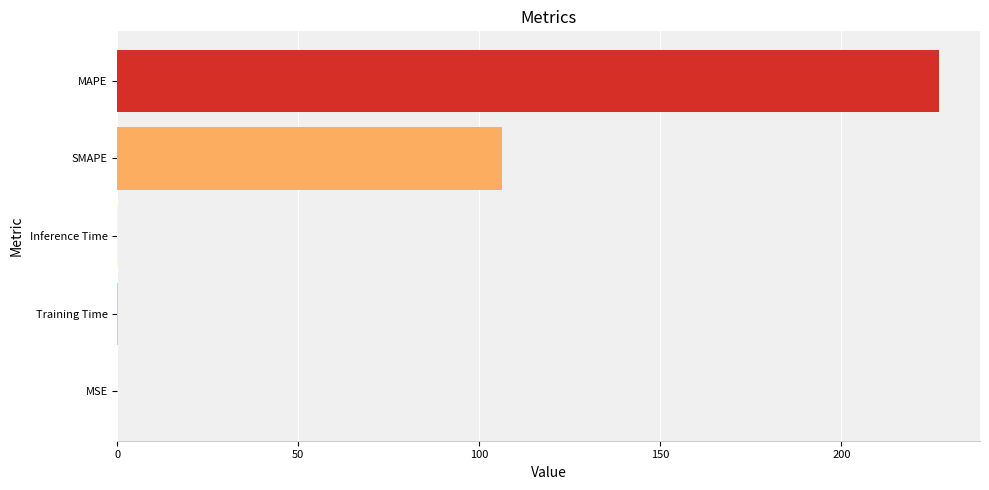

What is the change in value from SMAPE to MAPE?

+120.6